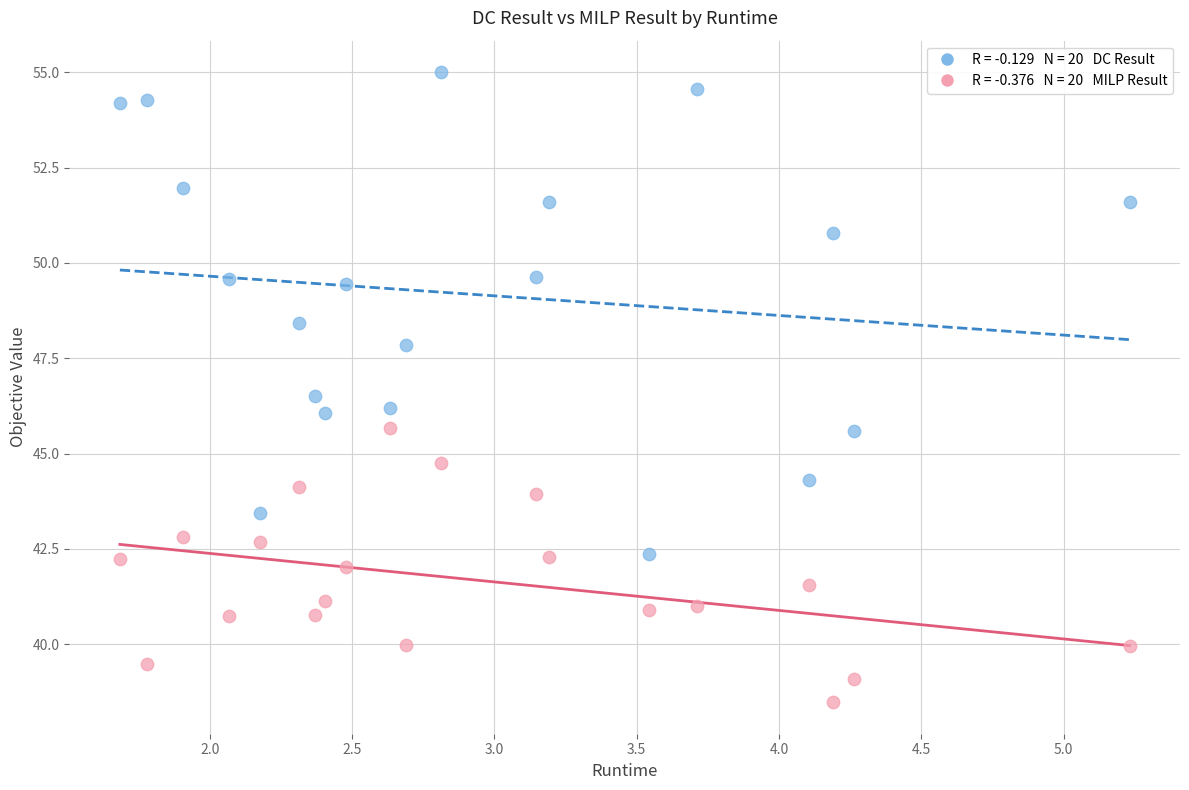

Across all data points, what is the range of X values (max minus min)?

3.5